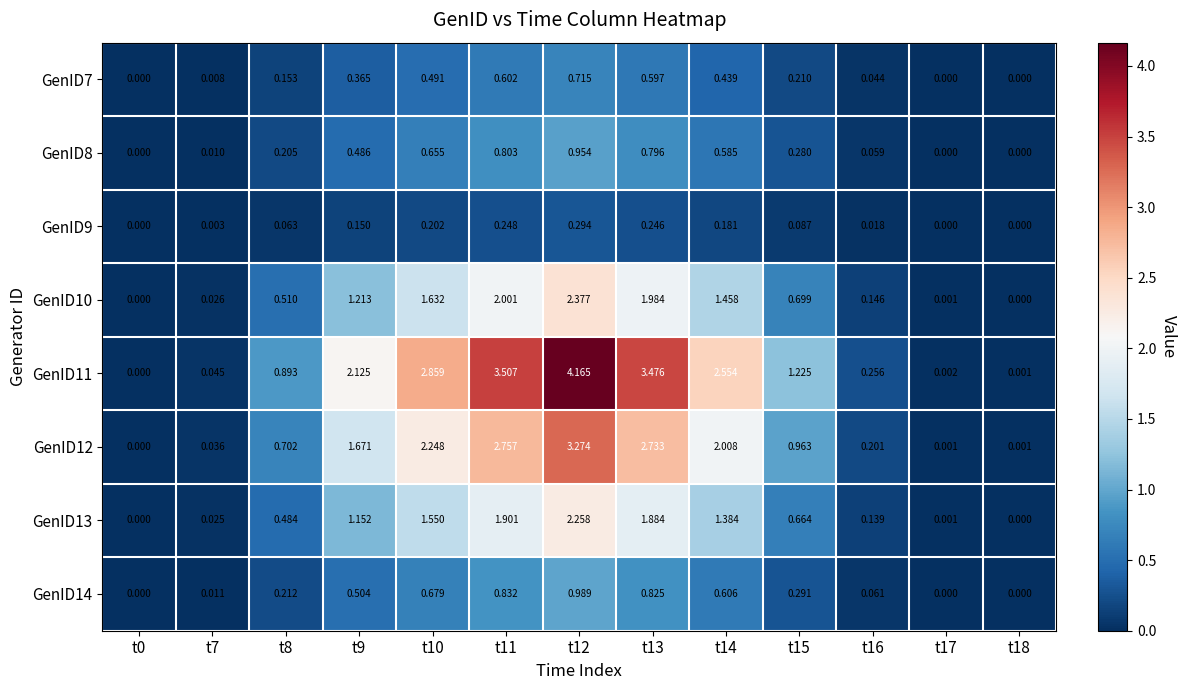

Is the value of GenID10 at t17 greater than the value of GenID14 at t9?

No